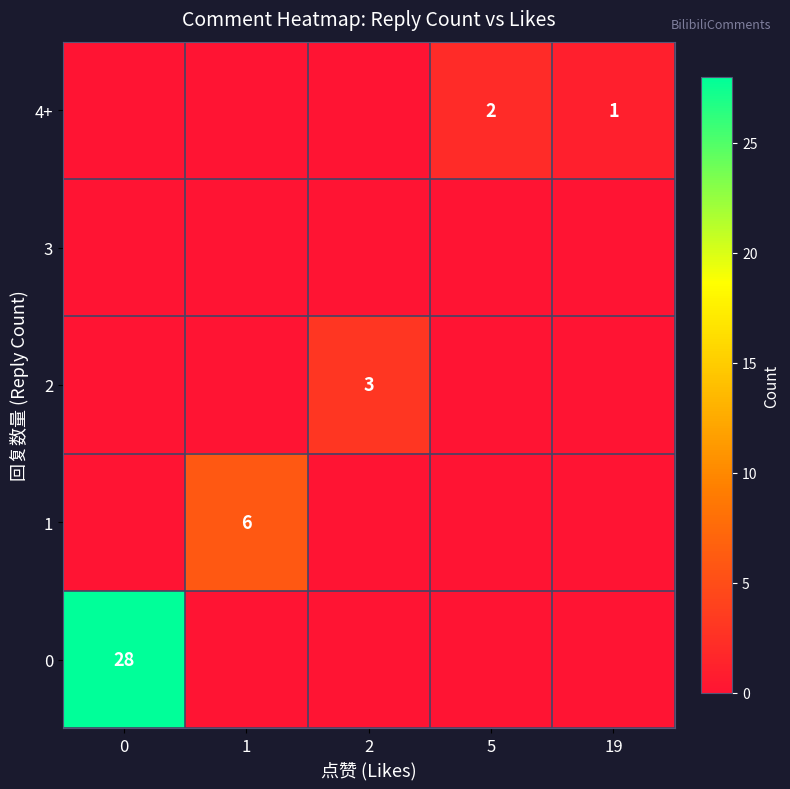

Is it true that 2 equals 1 at 2?

False